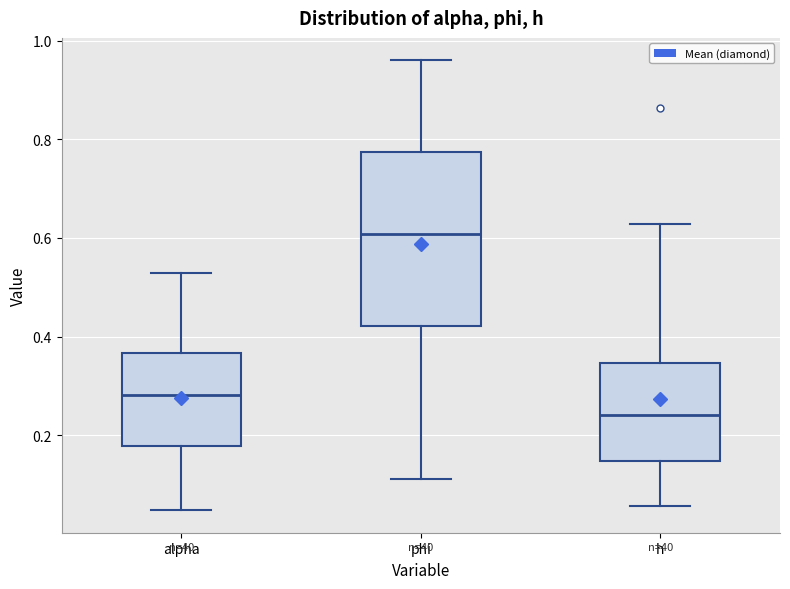

Where does the median line of the box for phi sit on the y-axis? The values are not printed on the chart, so give them approximately, as read against the axis.

0.60